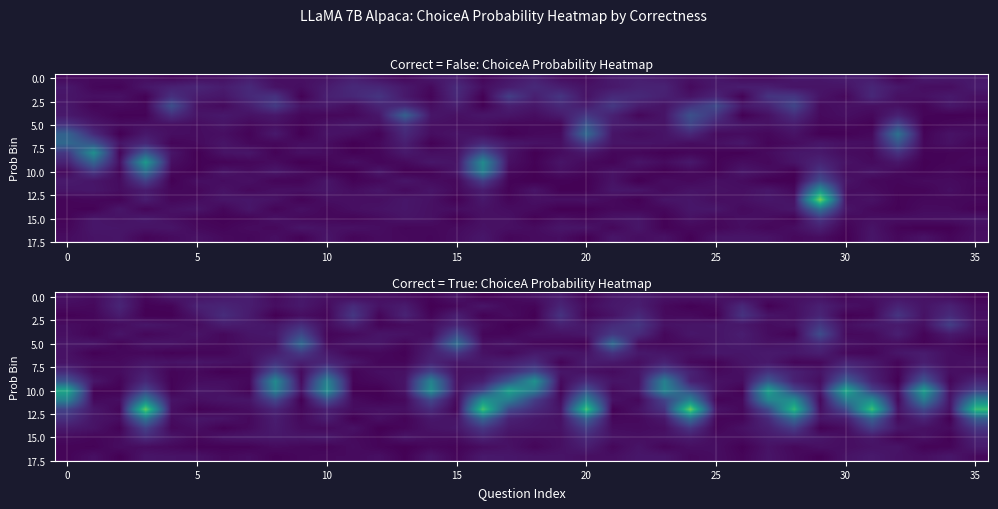

Which category has the lowest value across all series?

13